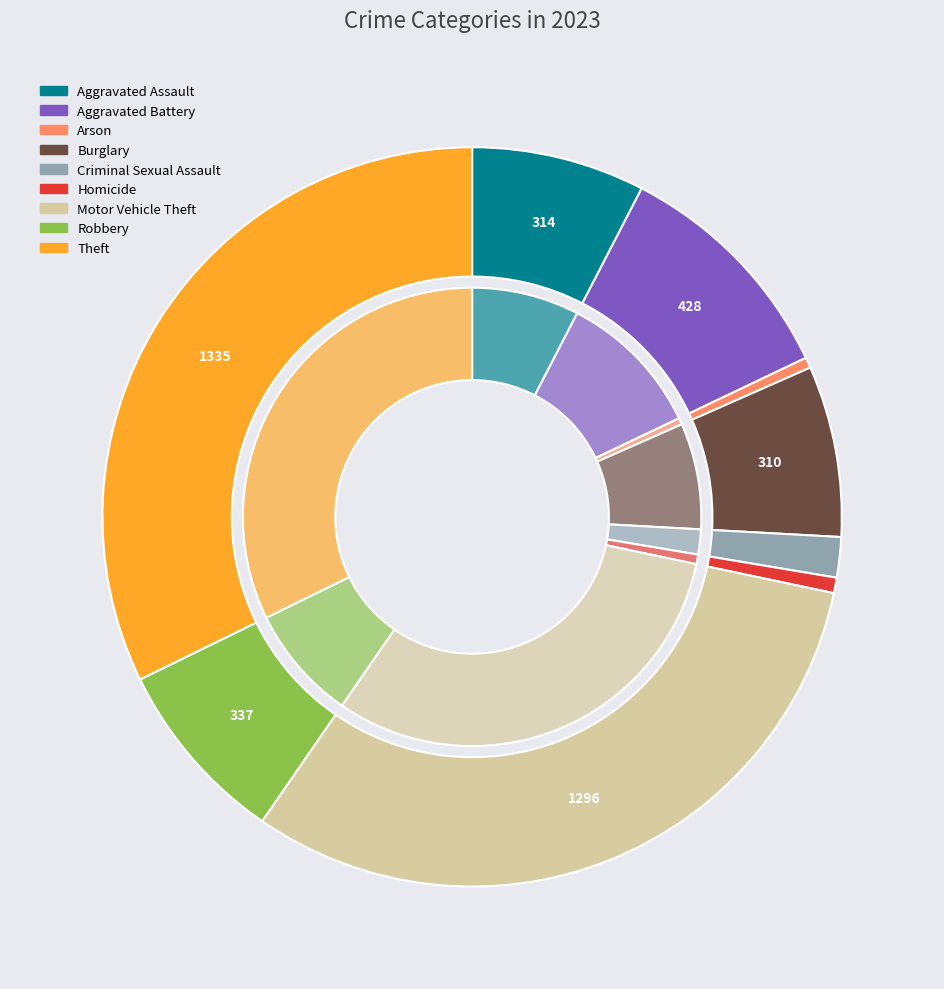

Rank the categories by value from highest to lowest.

Theft, Motor Vehicle Theft, Aggravated Battery, Robbery, Aggravated Assault, Burglary, Criminal Sexual Assault, Homicide, Arson